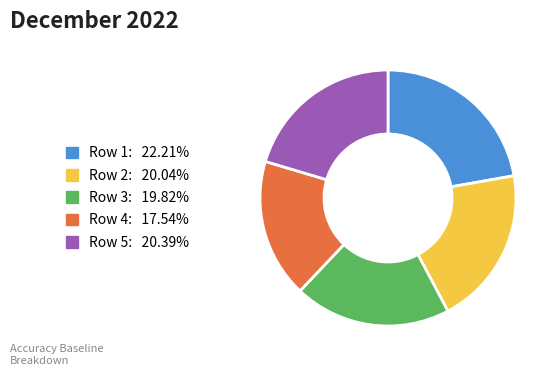

Is there any slice that represents more than half of the pie?

No